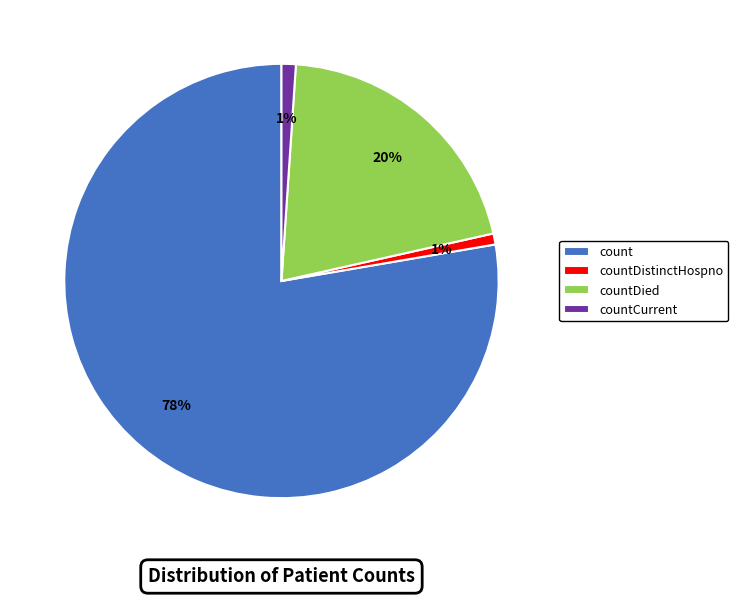

Combined, do countDied and countCurrent account for over 50%?

No